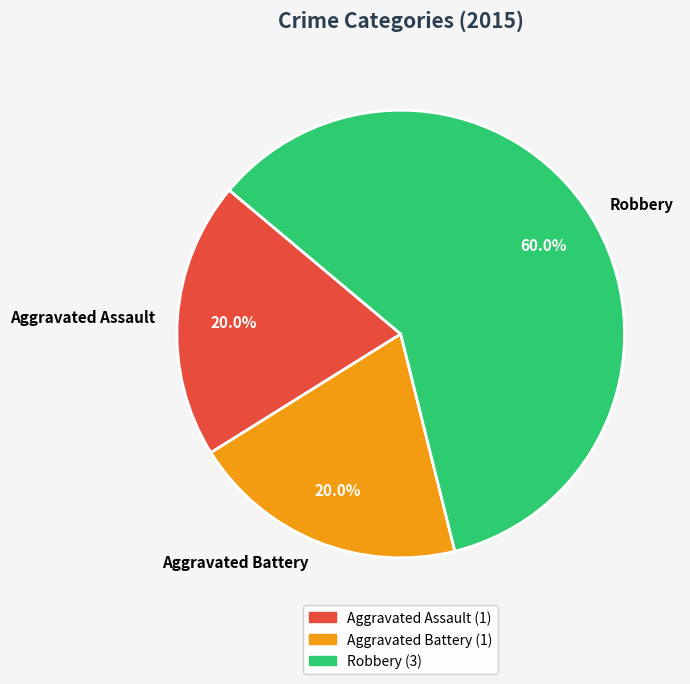

To the nearest percent, what portion does Aggravated Assault represent?

20%